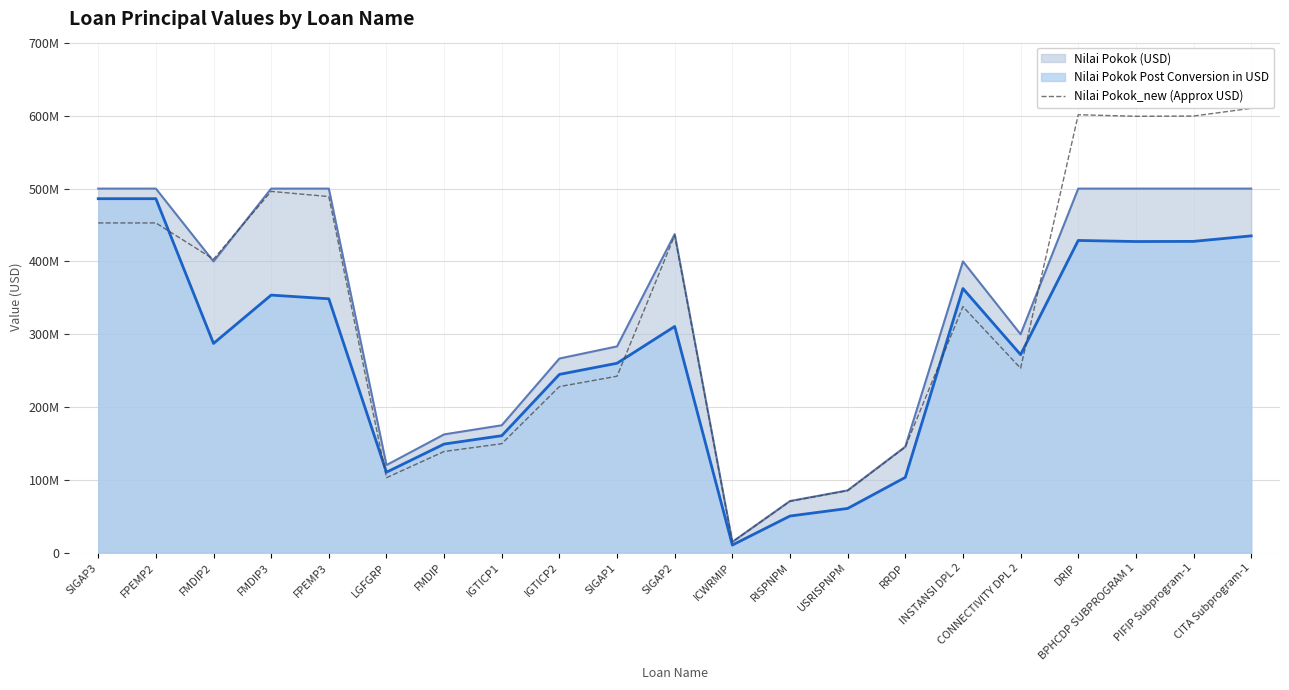

Is it true that the value at PIFIP Subprogram-1 is 1005079818.2?

False